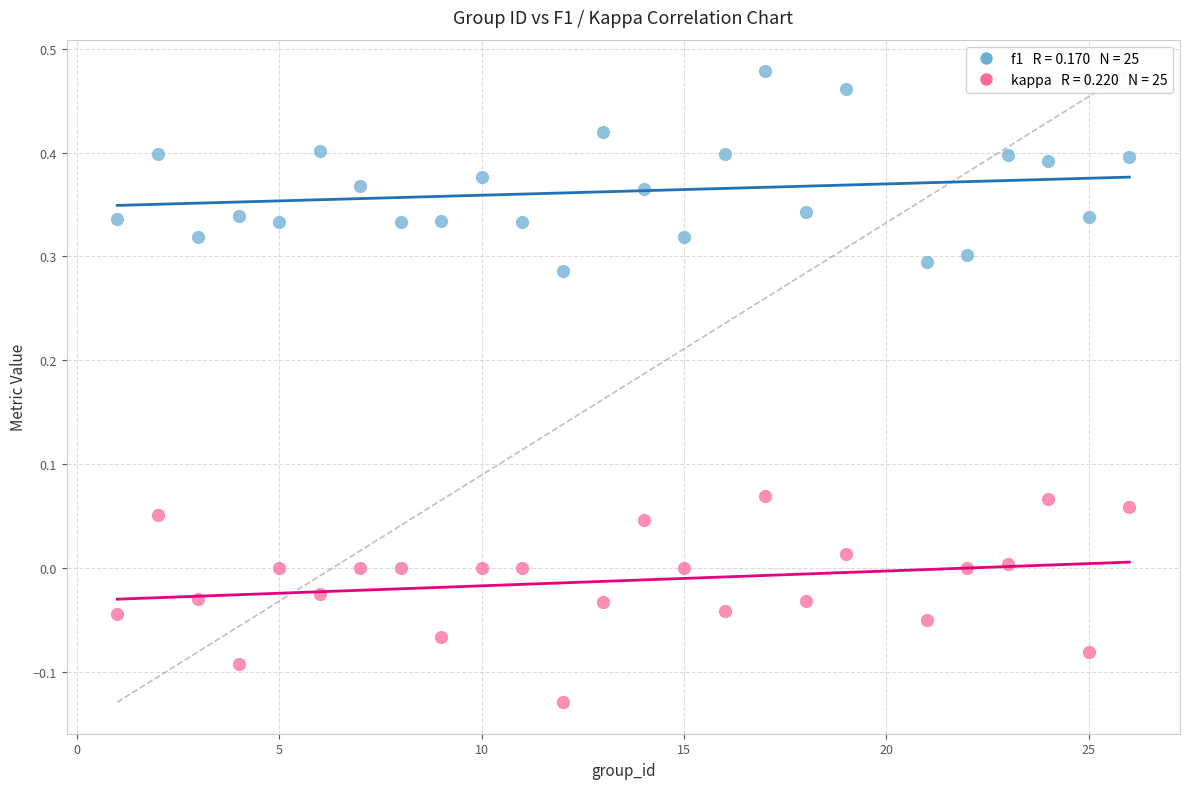

Across all data points, what is the range of Y values (max minus min)?

0.6